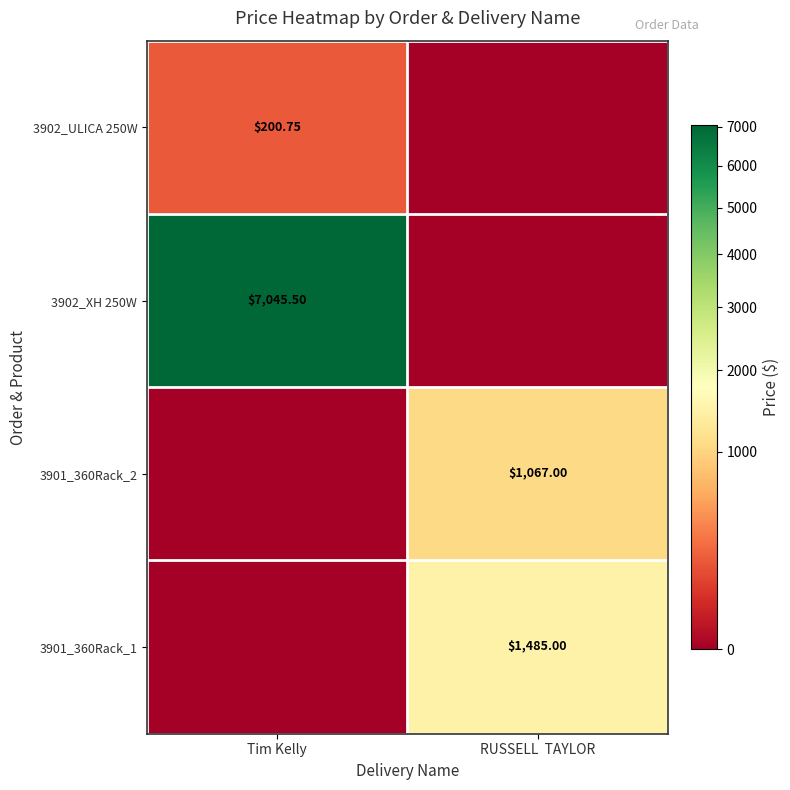

True or false: 3901_360Rack_2 has a value of 0.0 at Tim Kelly.

True